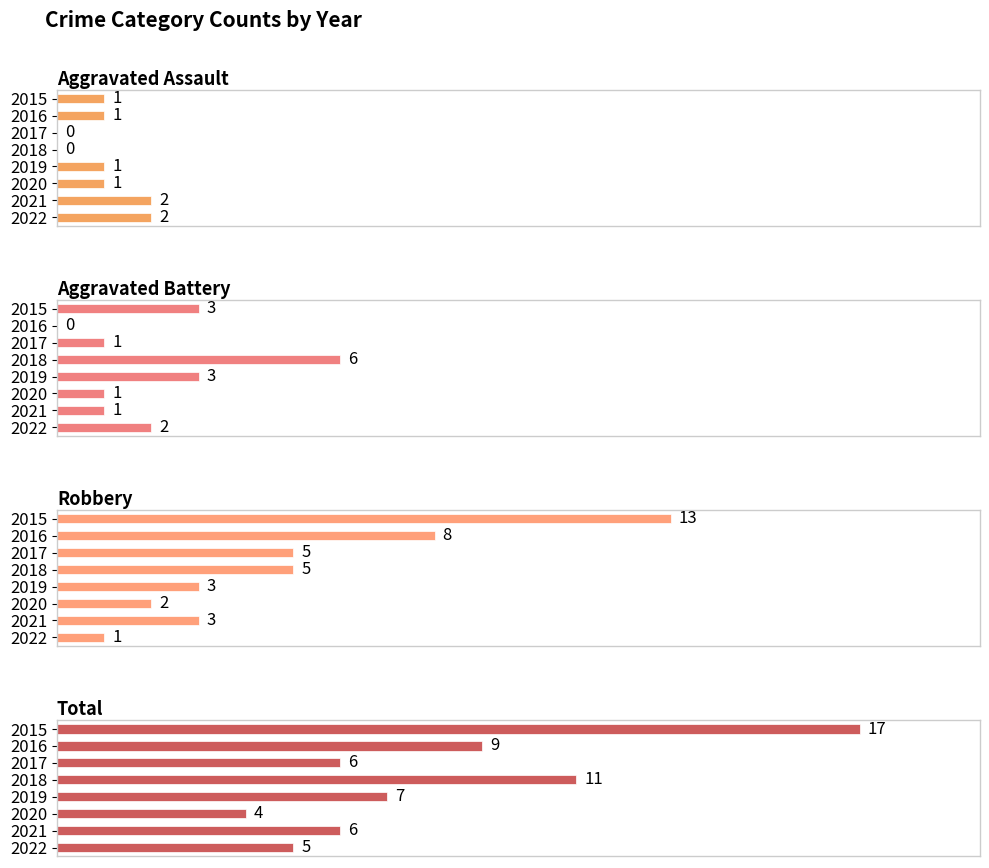

What is the difference between the second highest and minimum values in the Total series?

7